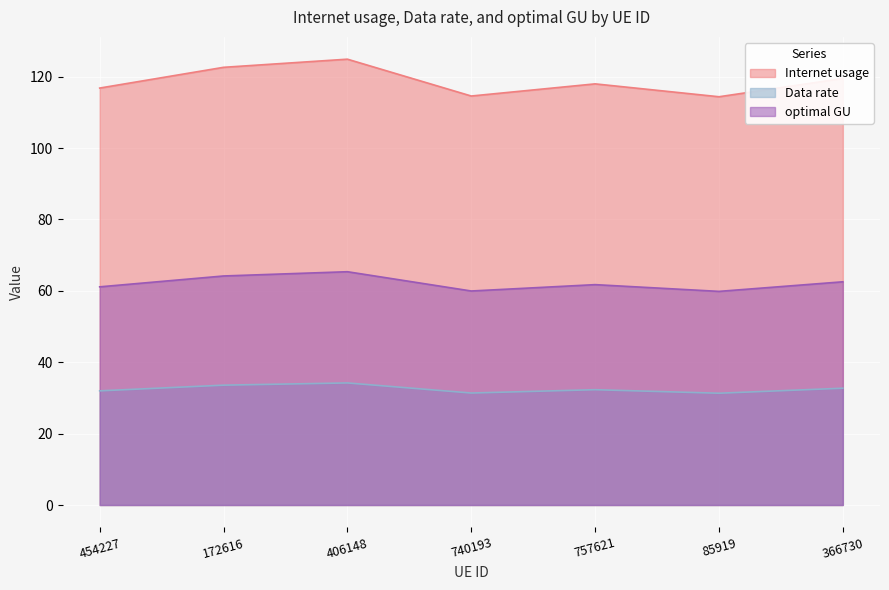

How many distinct data groups are displayed?

3